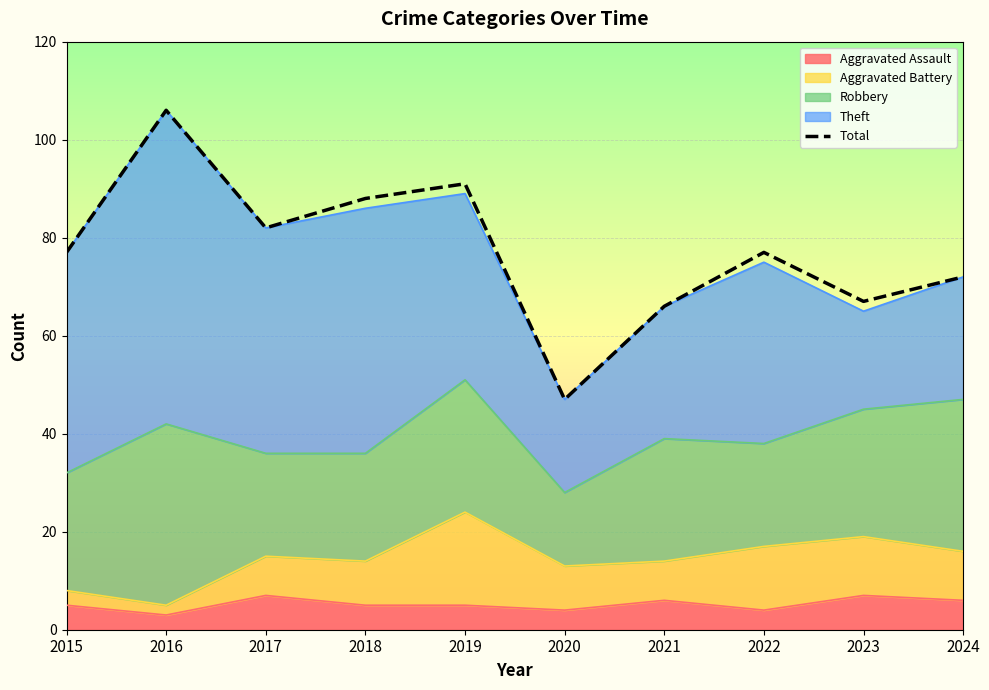

At which label does the data first exceed 77?

2016